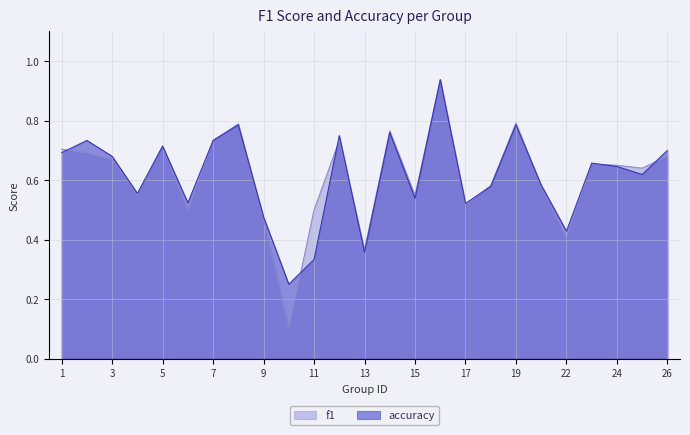

How many lines are shown in the chart?

2